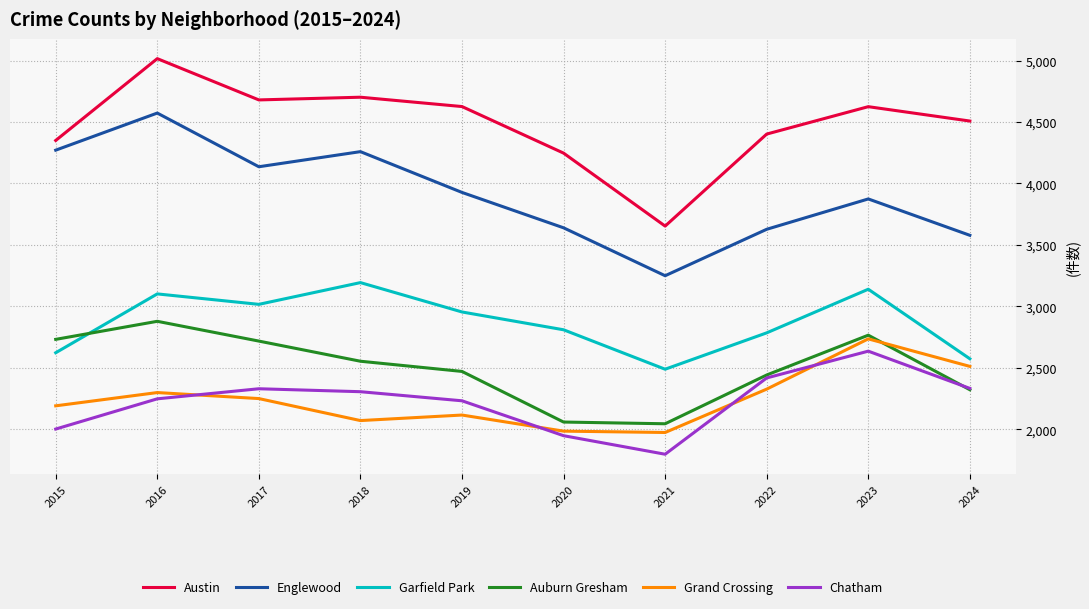

What is the total value across all series at 2023?

19773